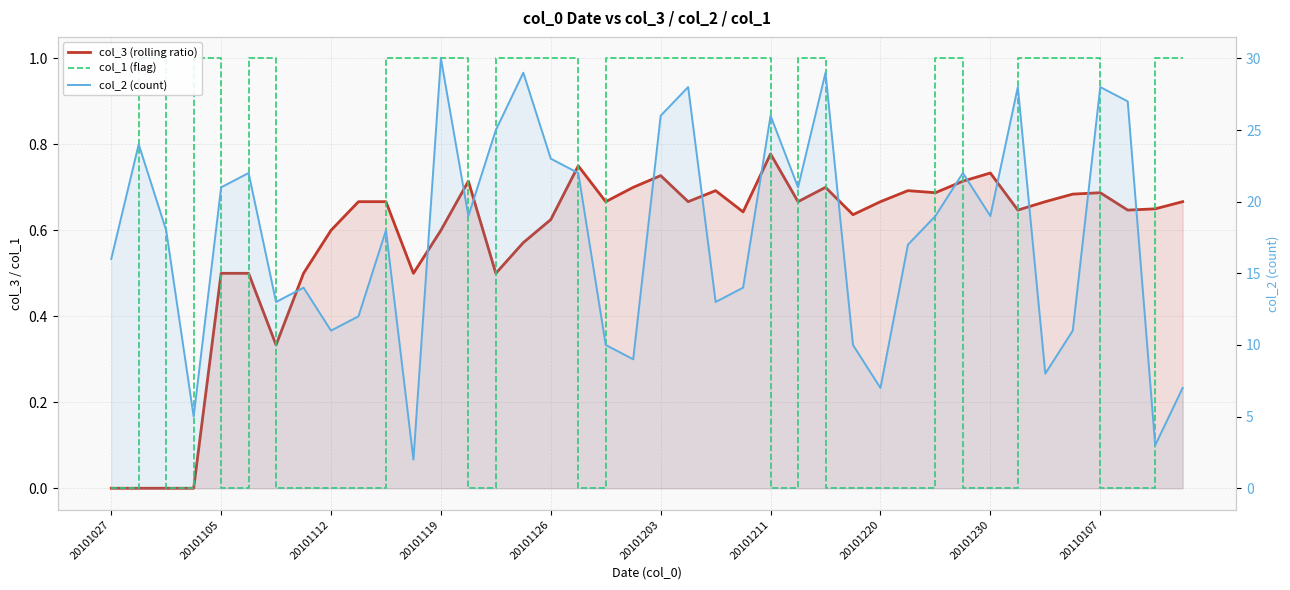

The value of col_1 (flag) at 29 is 0.0. True or false?

True